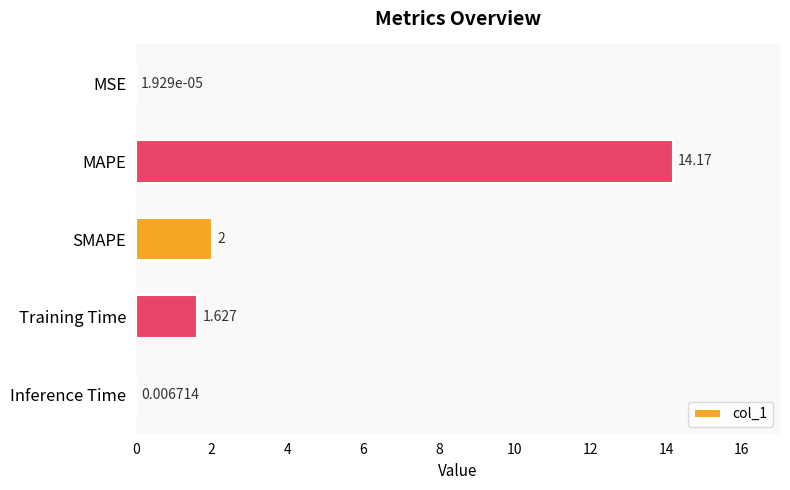

Which category has the highest value across all series?

MAPE